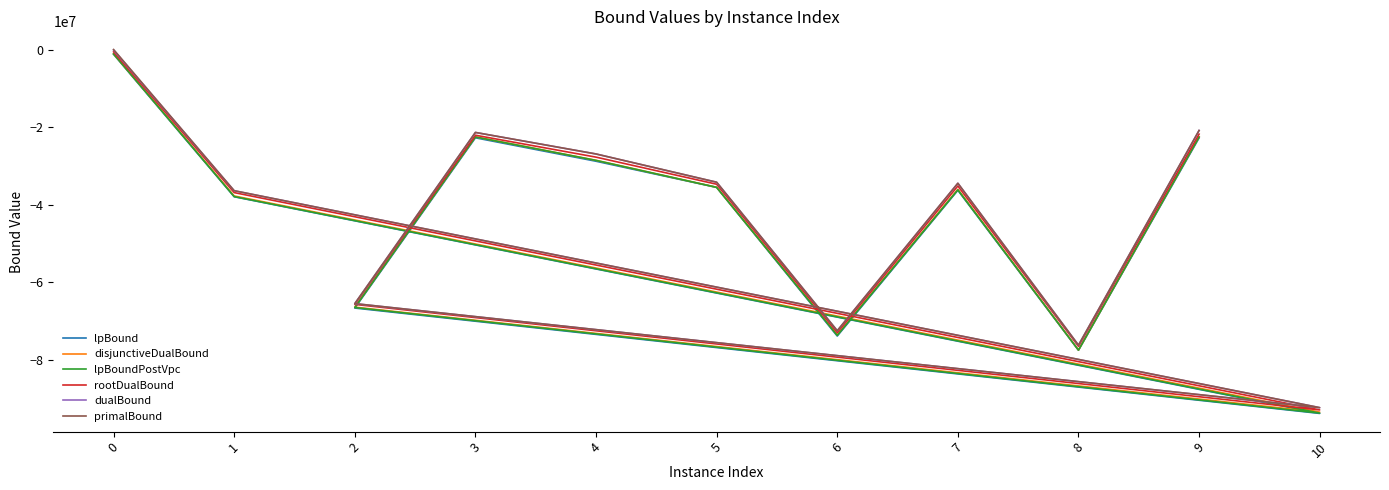

What is the average value of the primalBound series?

-43733207.7